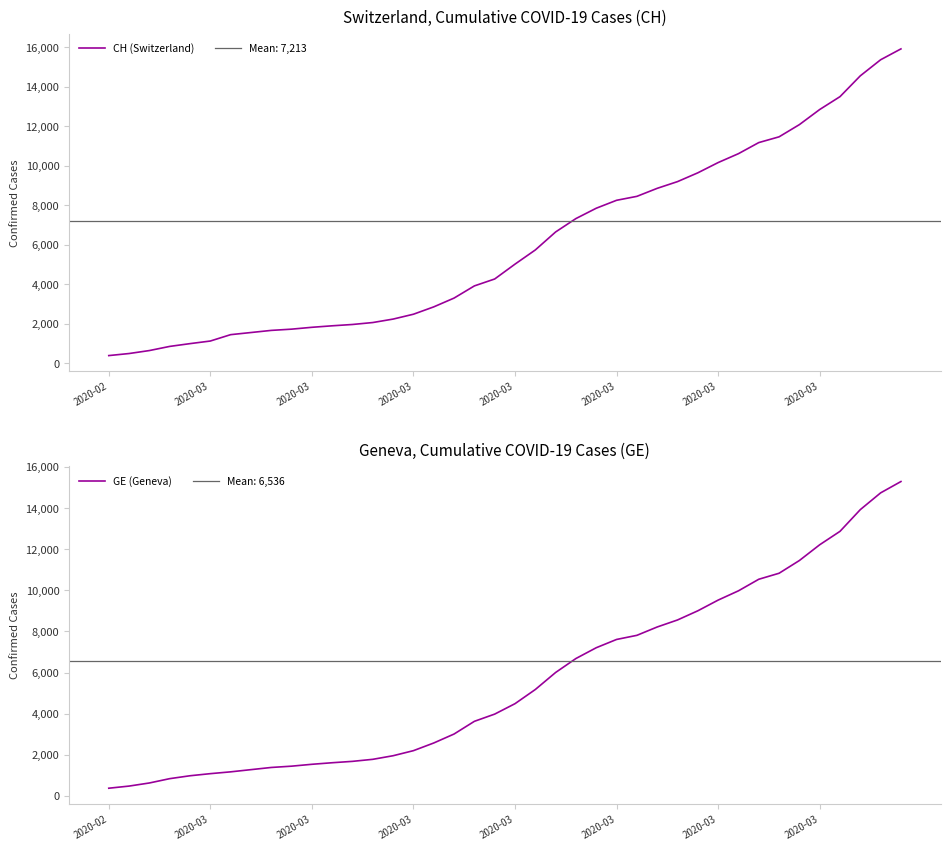

Between 2020-03 and 18, which is larger?

18